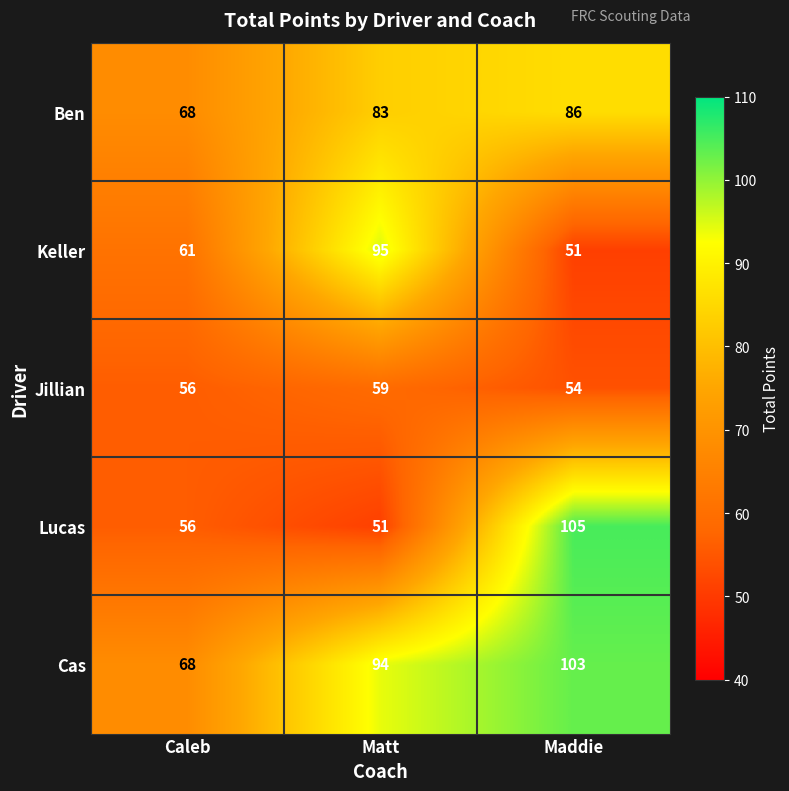

Between Caleb and Matt, which series saw the biggest shift?

Keller